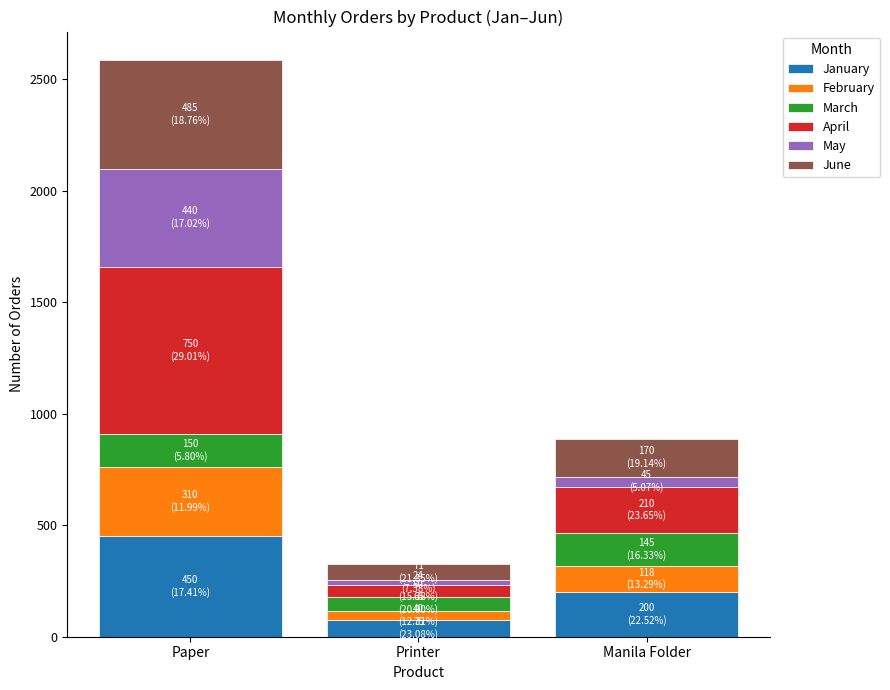

At which category is the sum across all series the highest?

Paper